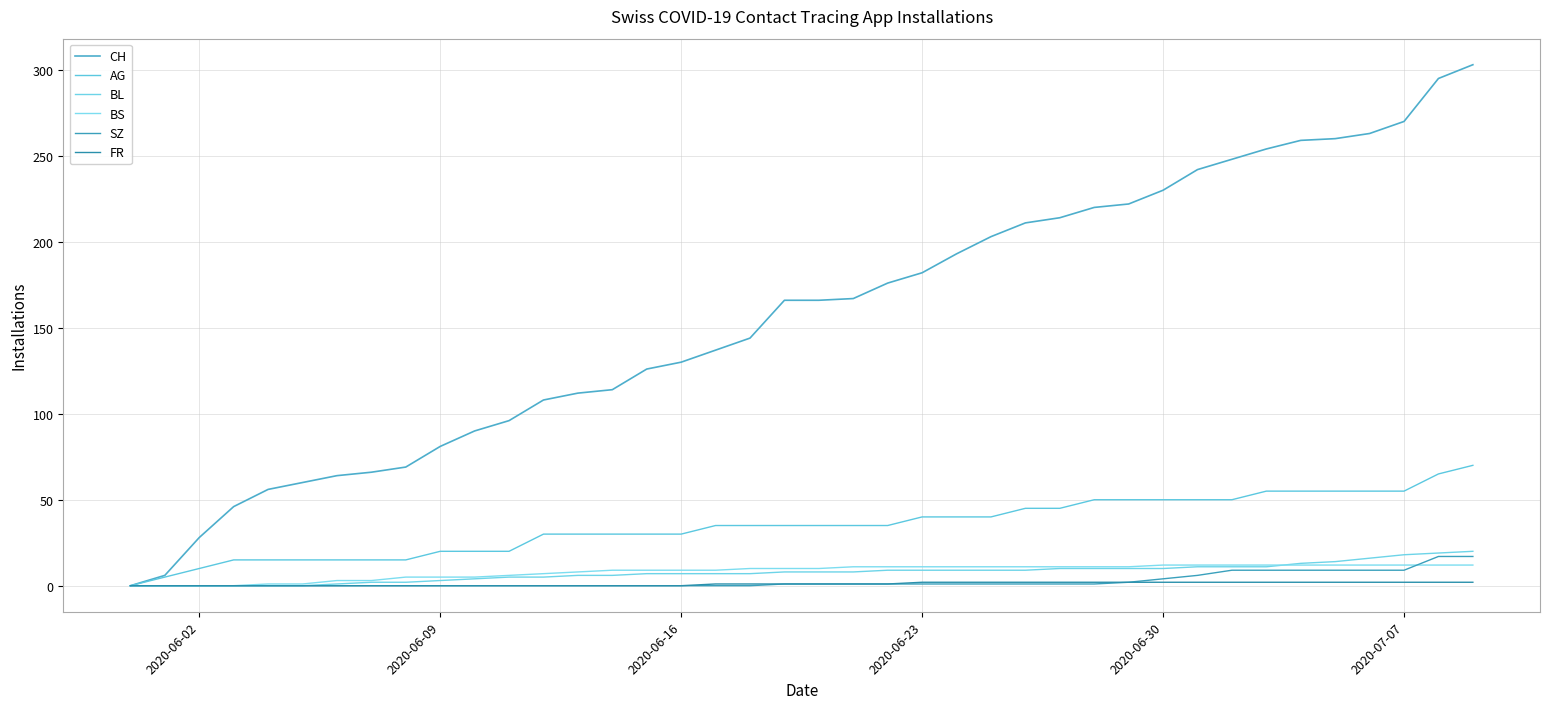

List the series in order of their peak value, lowest first.

FR, BS, SZ, BL, AG, CH